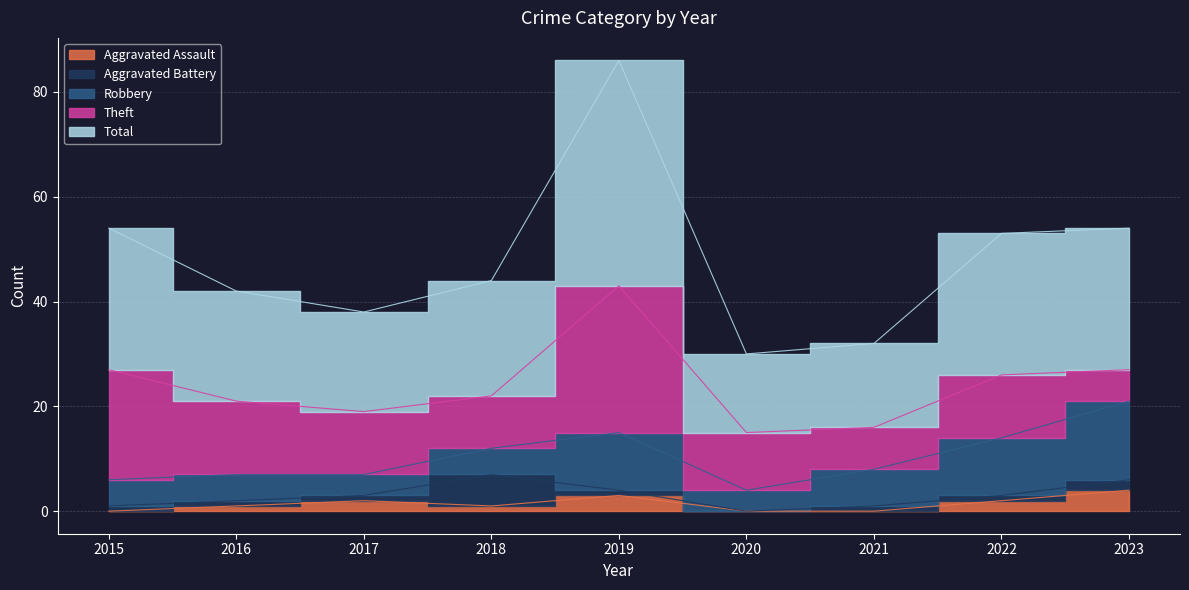

Where is the first local minimum for Aggravated Battery?

2020